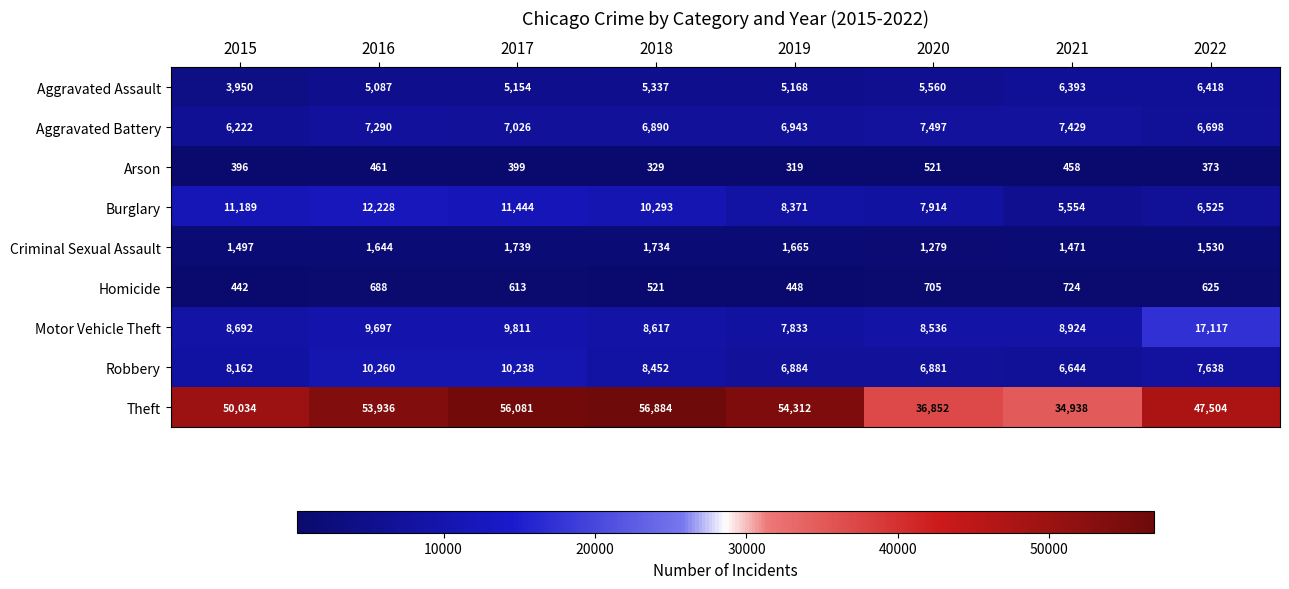

The Arson series shows 458 at 2021. True or false?

True